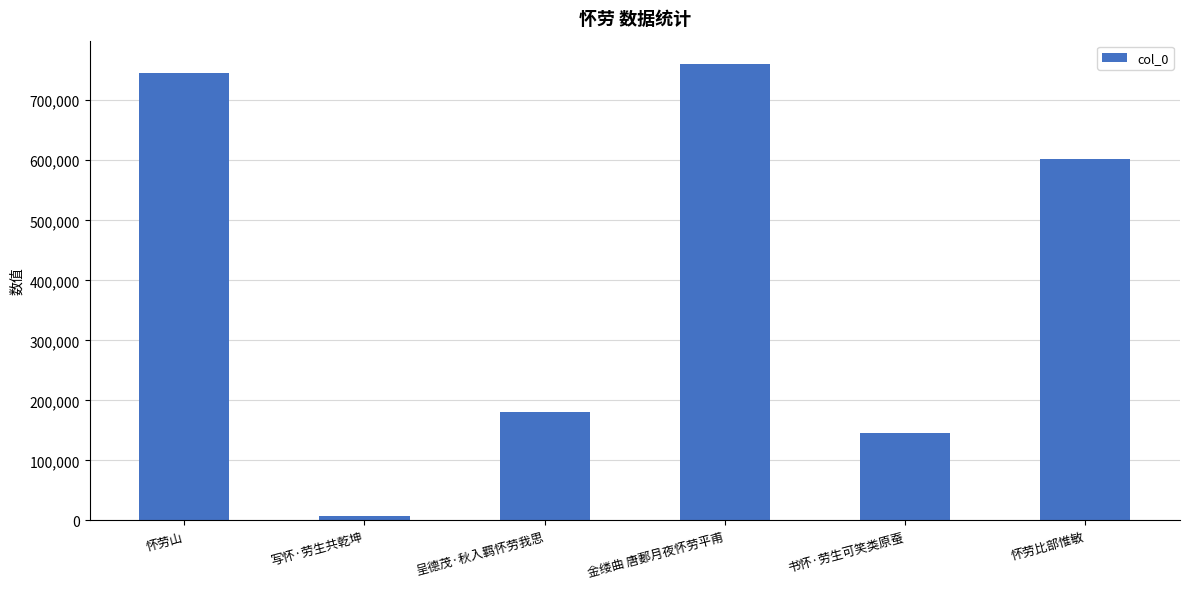

What is the value of the 4th bar from the left?

761216